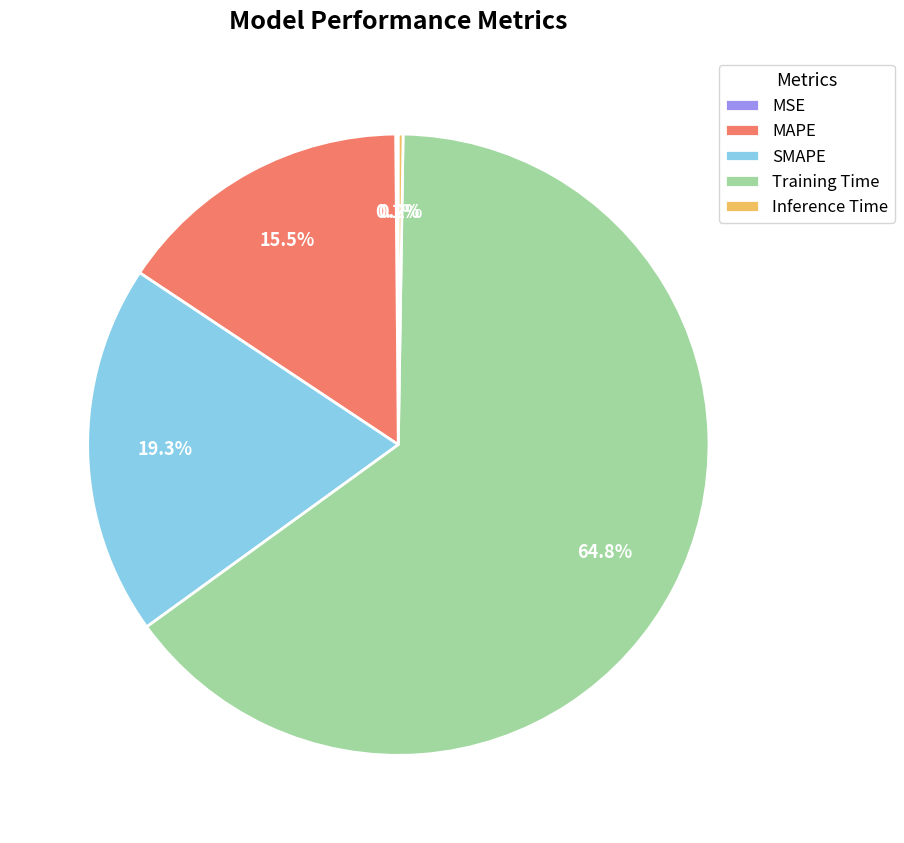

Which category has the biggest portion of the pie?

Training Time